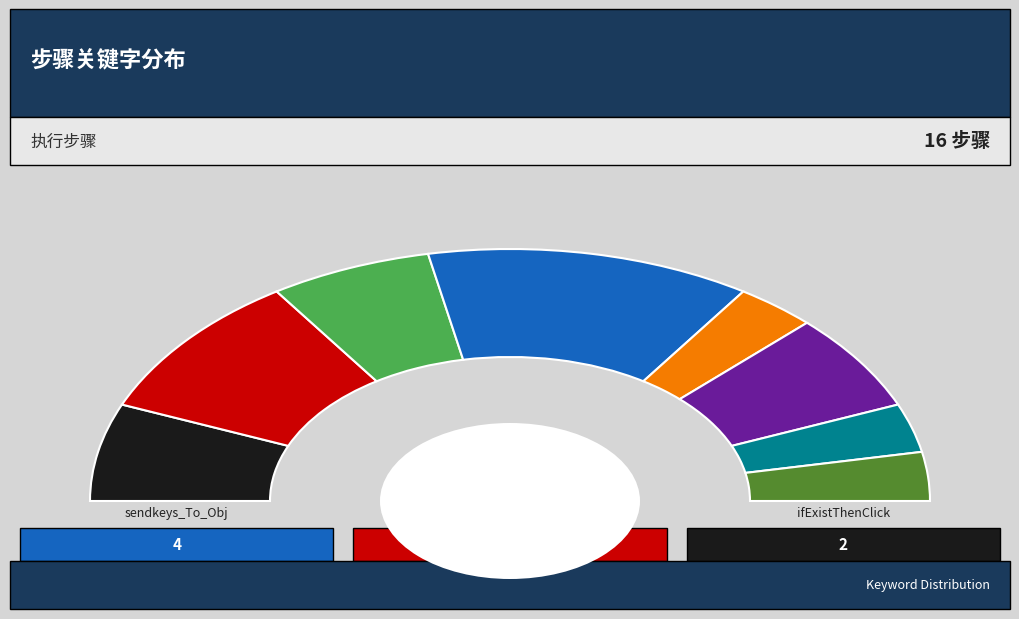

To the nearest percent, what portion does sleep represent?

6%